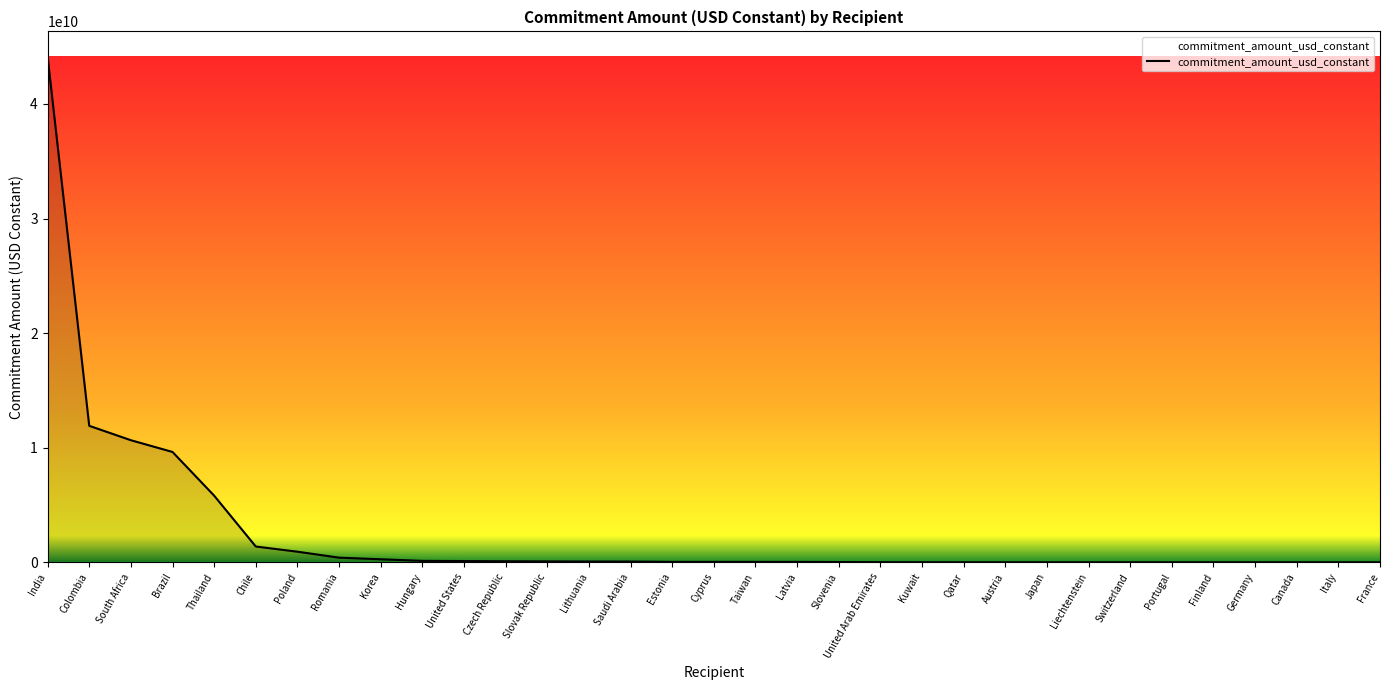

What position from the left is Brazil?

4